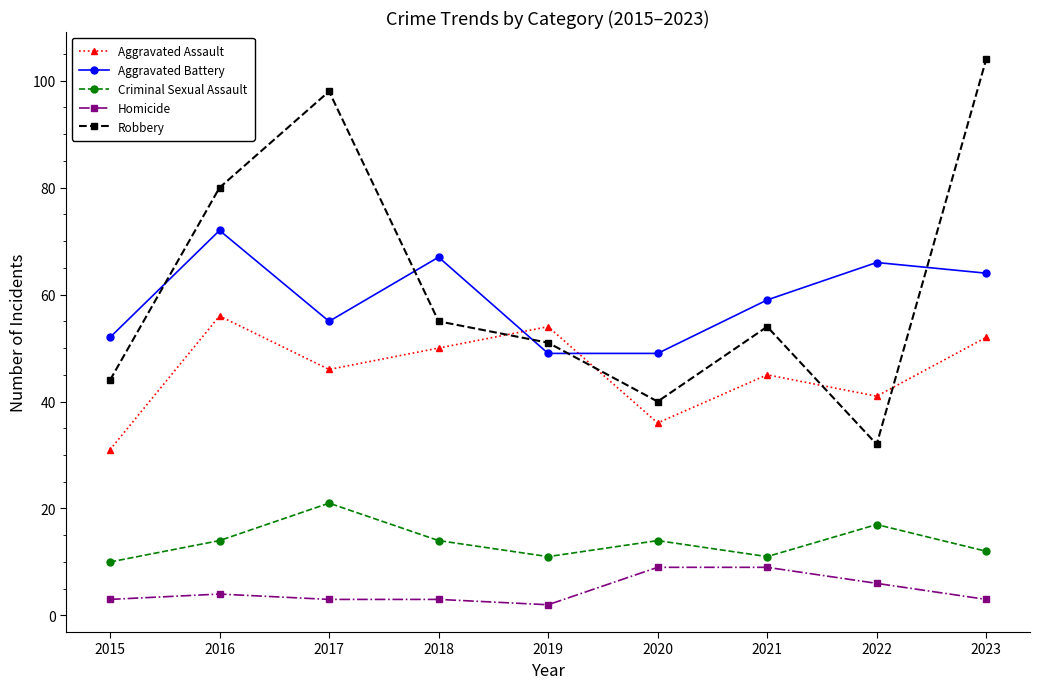

Count the Homicide values in the range 3 to 6.

6